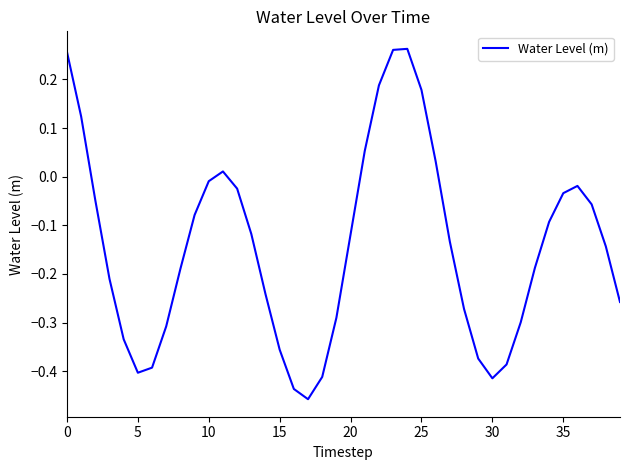

At which category does the data reach its first local peak?

11